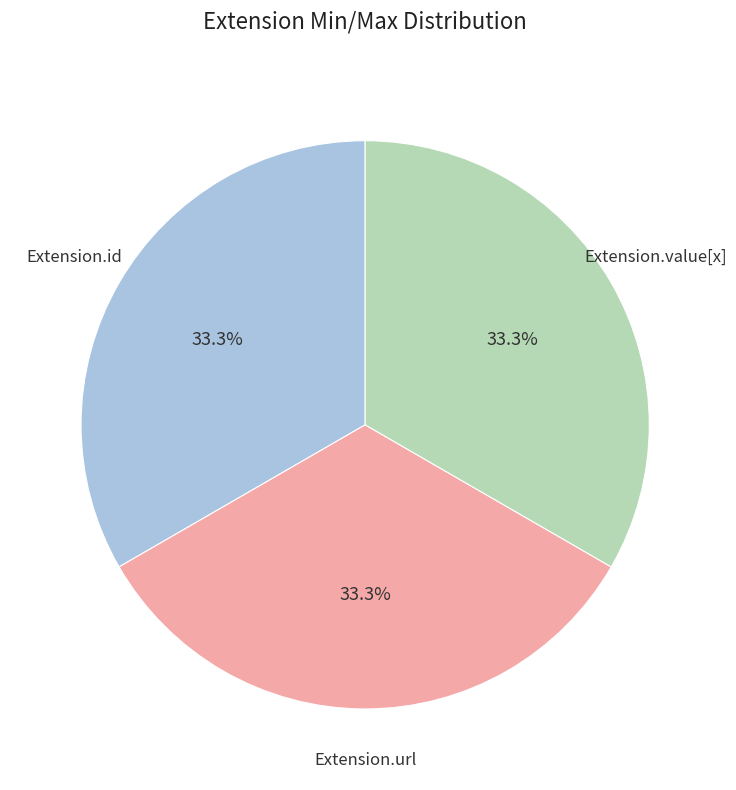

Does any single category account for the majority?

No